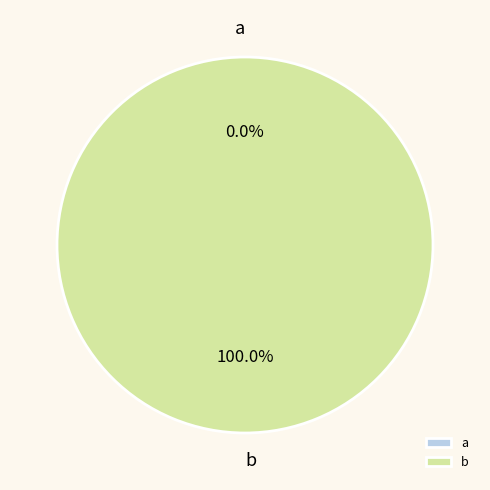

Which category has the biggest portion of the pie?

b